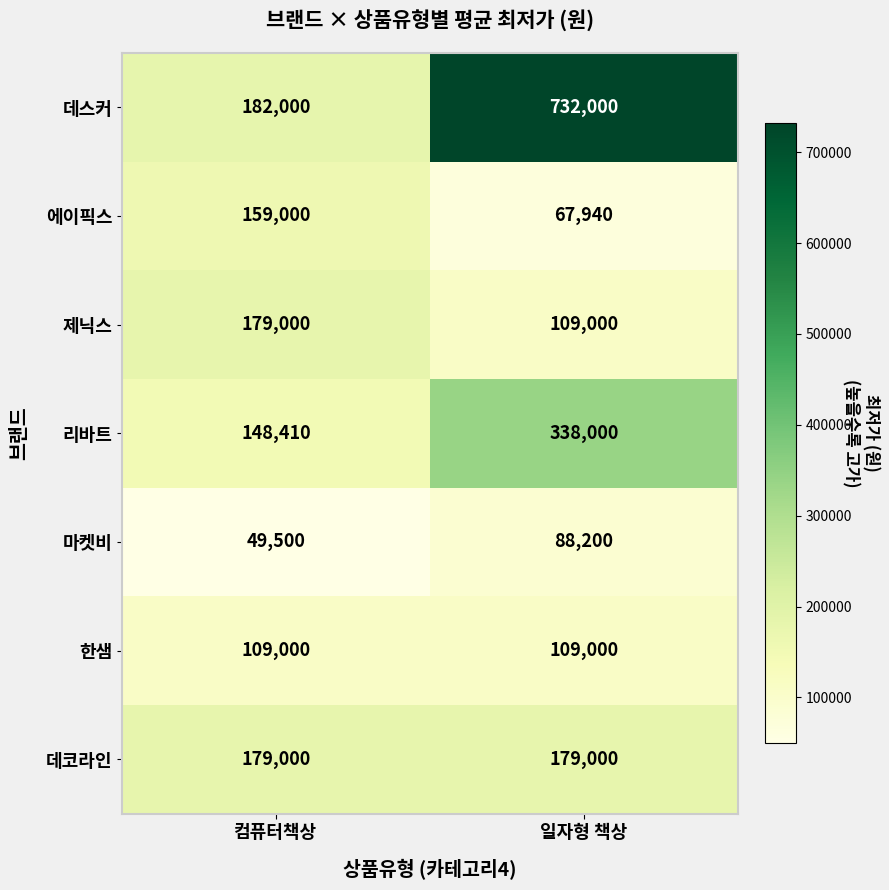

What is the spread (max minus min) of values at 컴퓨터책상?

132500